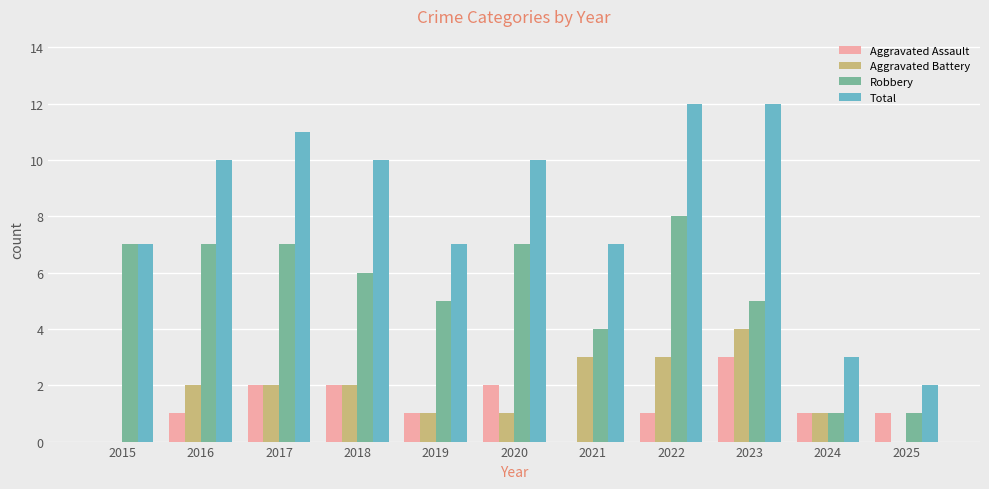

The Aggravated Assault series shows 1 at 2015. True or false?

False